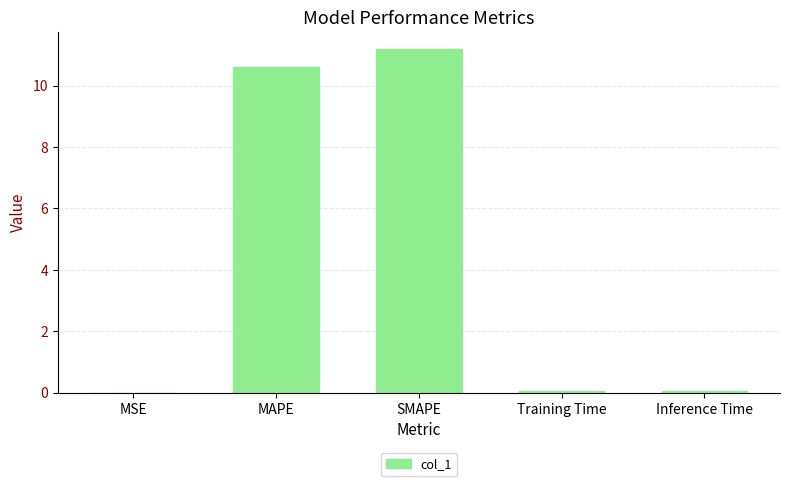

The chart shows a value of 0.0 at MSE. True or false?

True